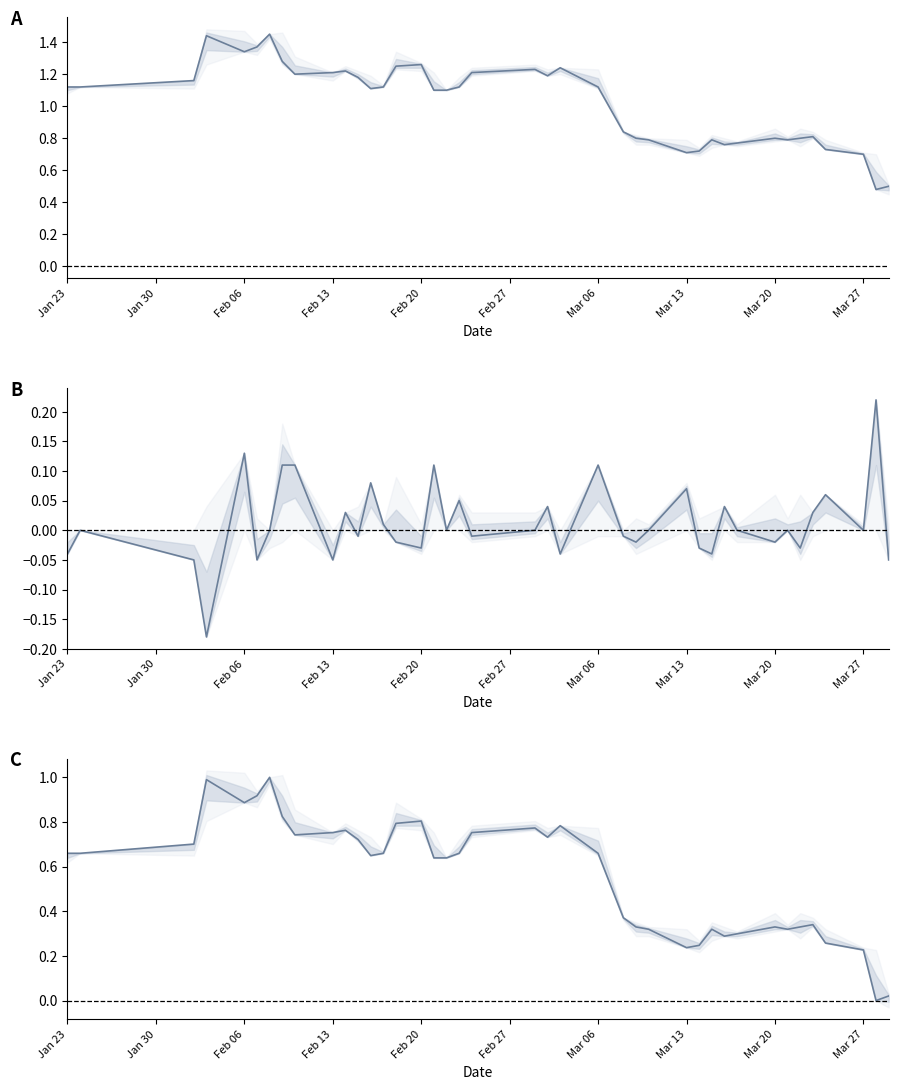

Does the chart display data point markers on the line(s)?

No